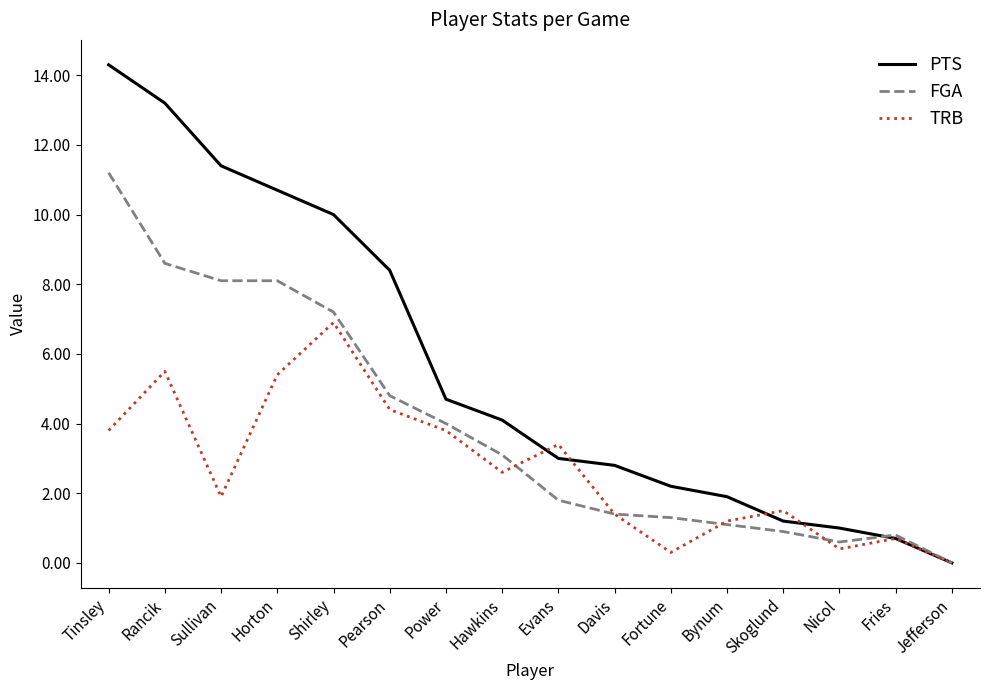

The value of TRB at Evans is 5.8. True or false?

False